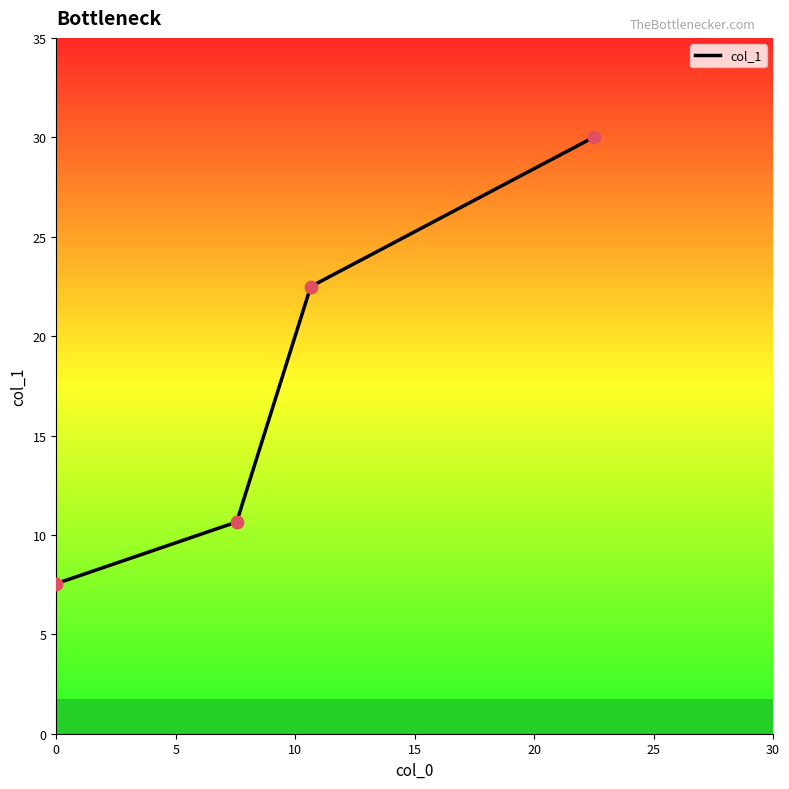

What is the average value?

17.7